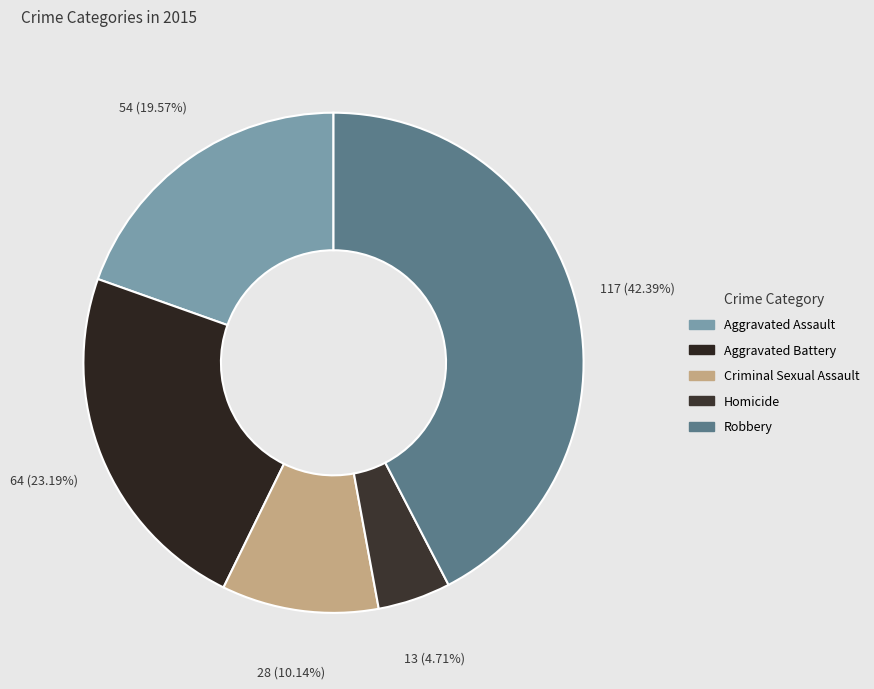

Which slice is the smallest?

Homicide